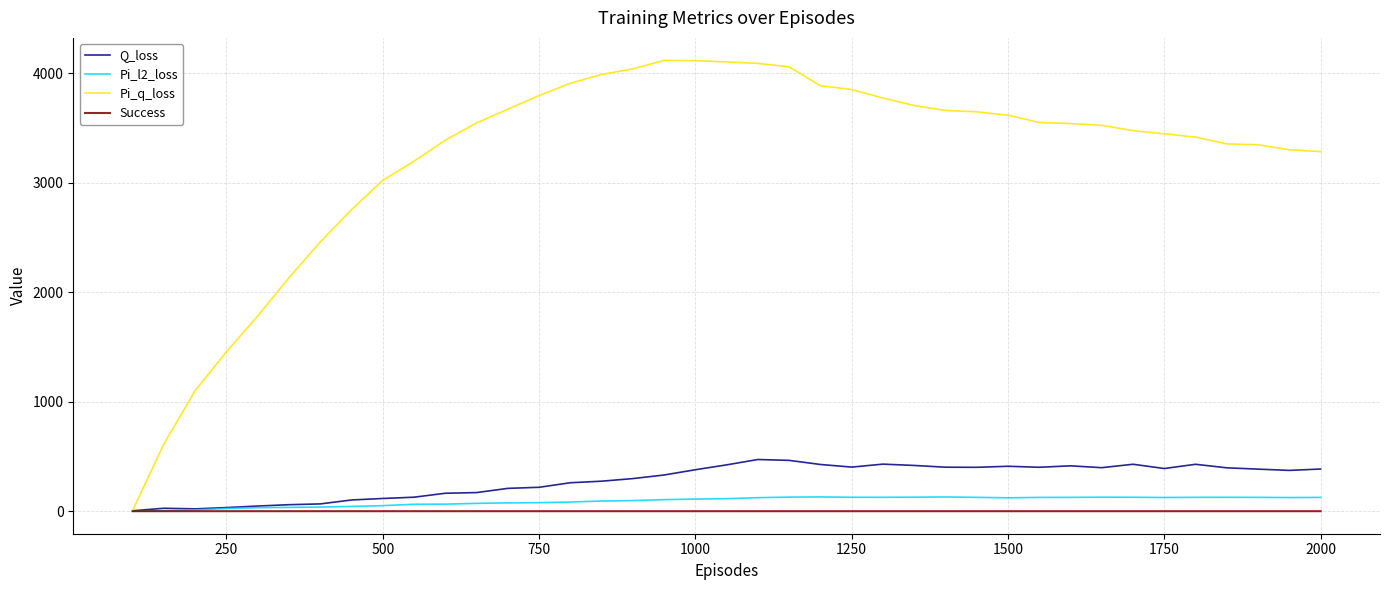

How many lines are shown in the chart?

4